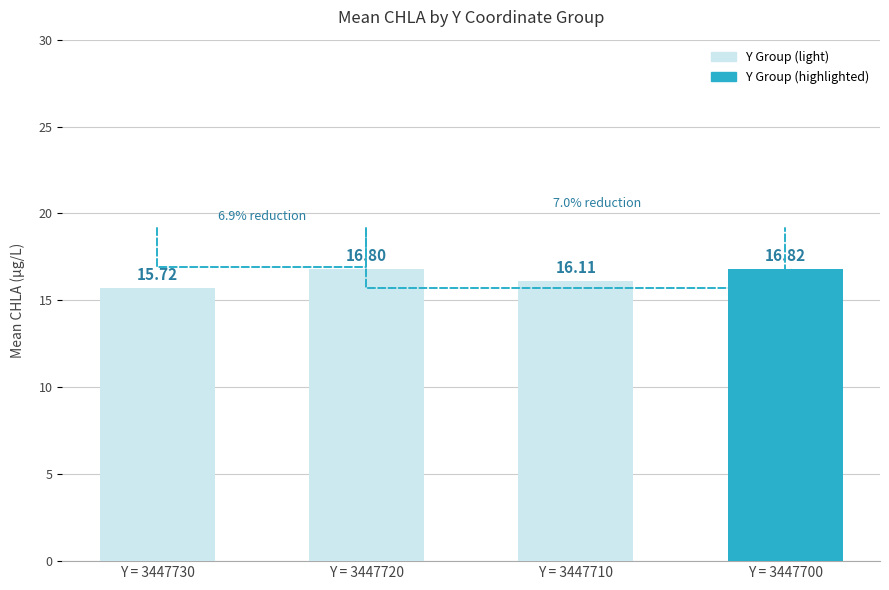

What is the minimum value shown in the chart?

15.7